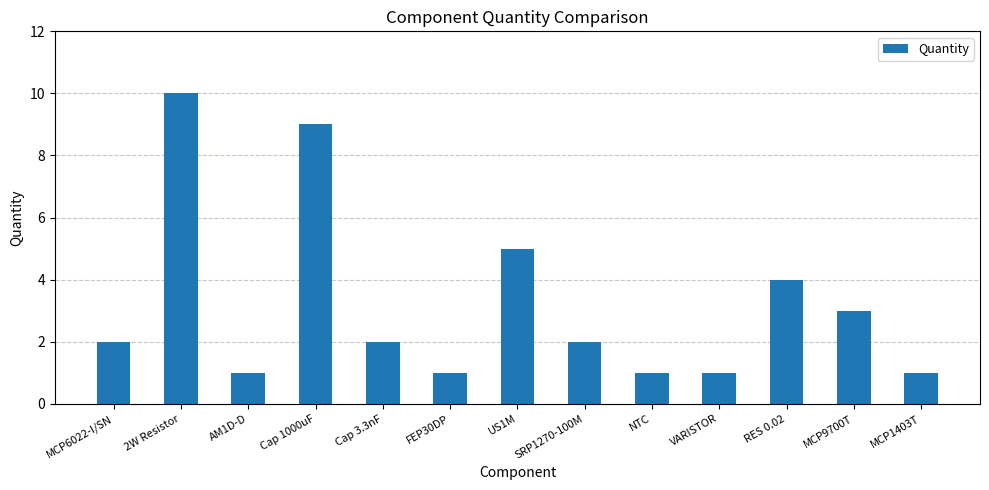

What is the difference between the maximum and second lowest values?

9